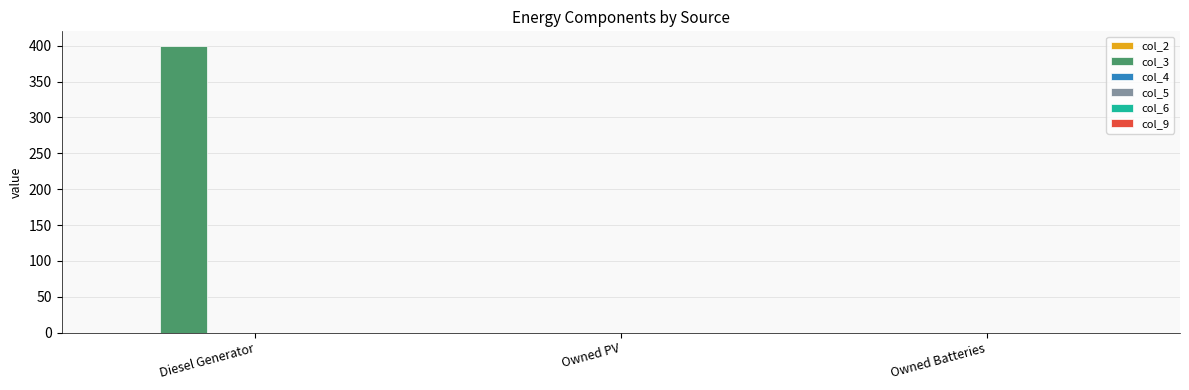

Which has a higher value, Owned Batteries or Diesel Generator?

Diesel Generator